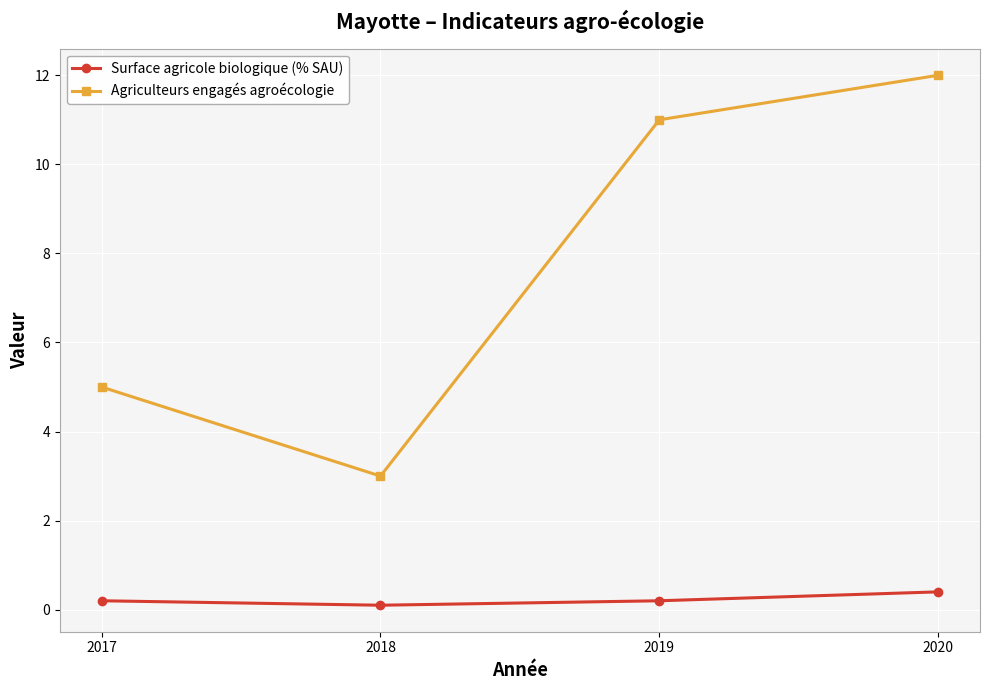

Reading left to right, transcribe all the data shown in this chart.

Surface agricole biologique (% SAU): 0.2	0.1	0.2	0.4
Agriculteurs engagés agroécologie: 5.0	3.0	11.0	12.0